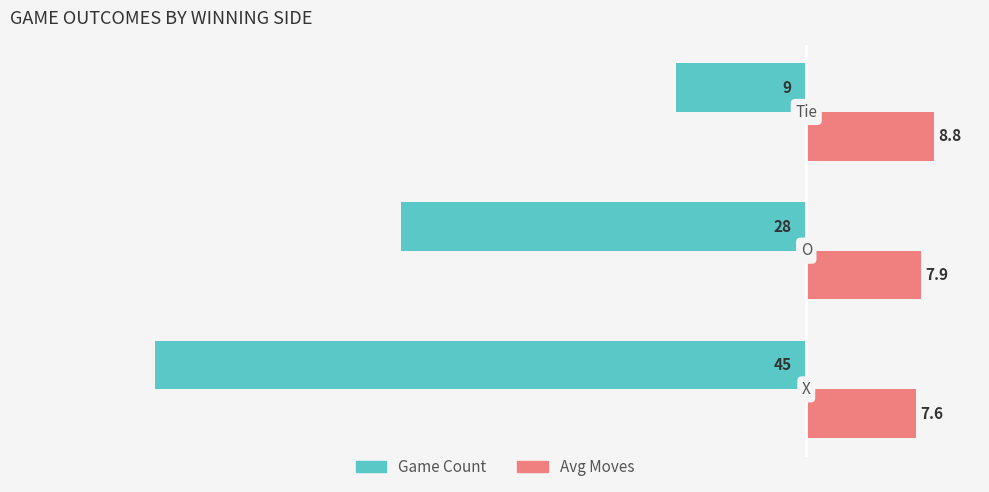

What is the maximum value shown in the chart?

8.8